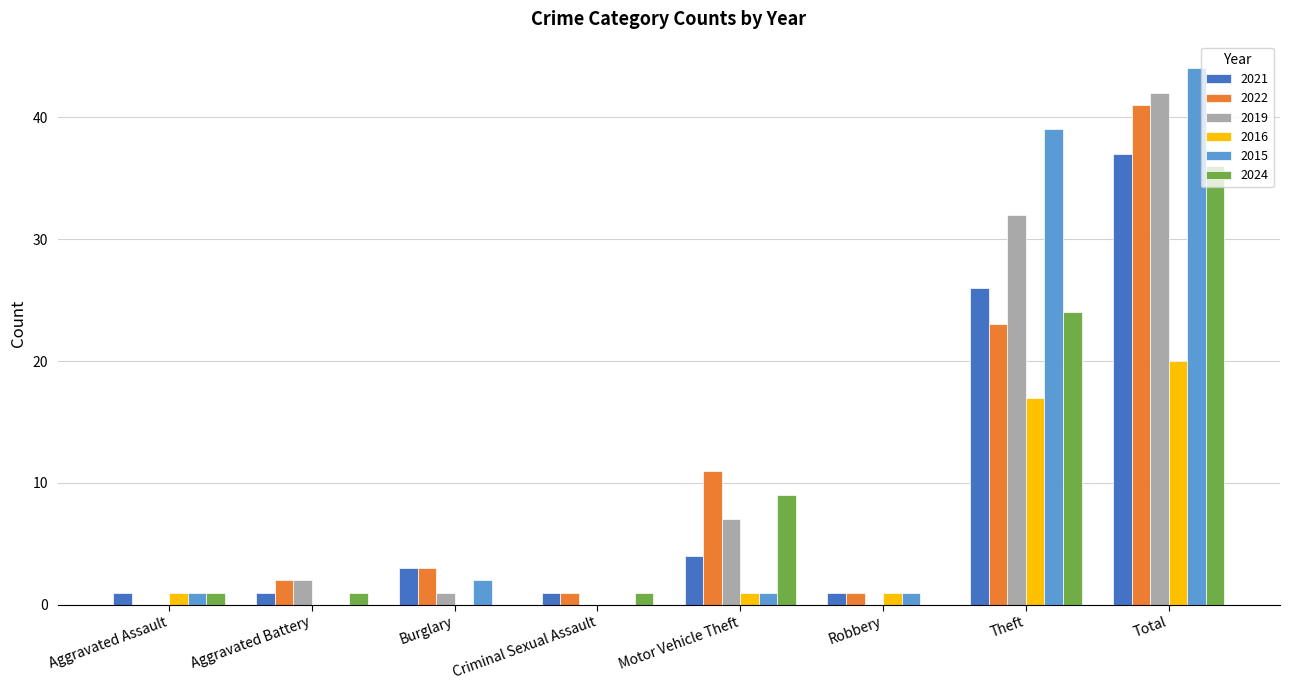

At which category is the sum across all series the highest?

Total